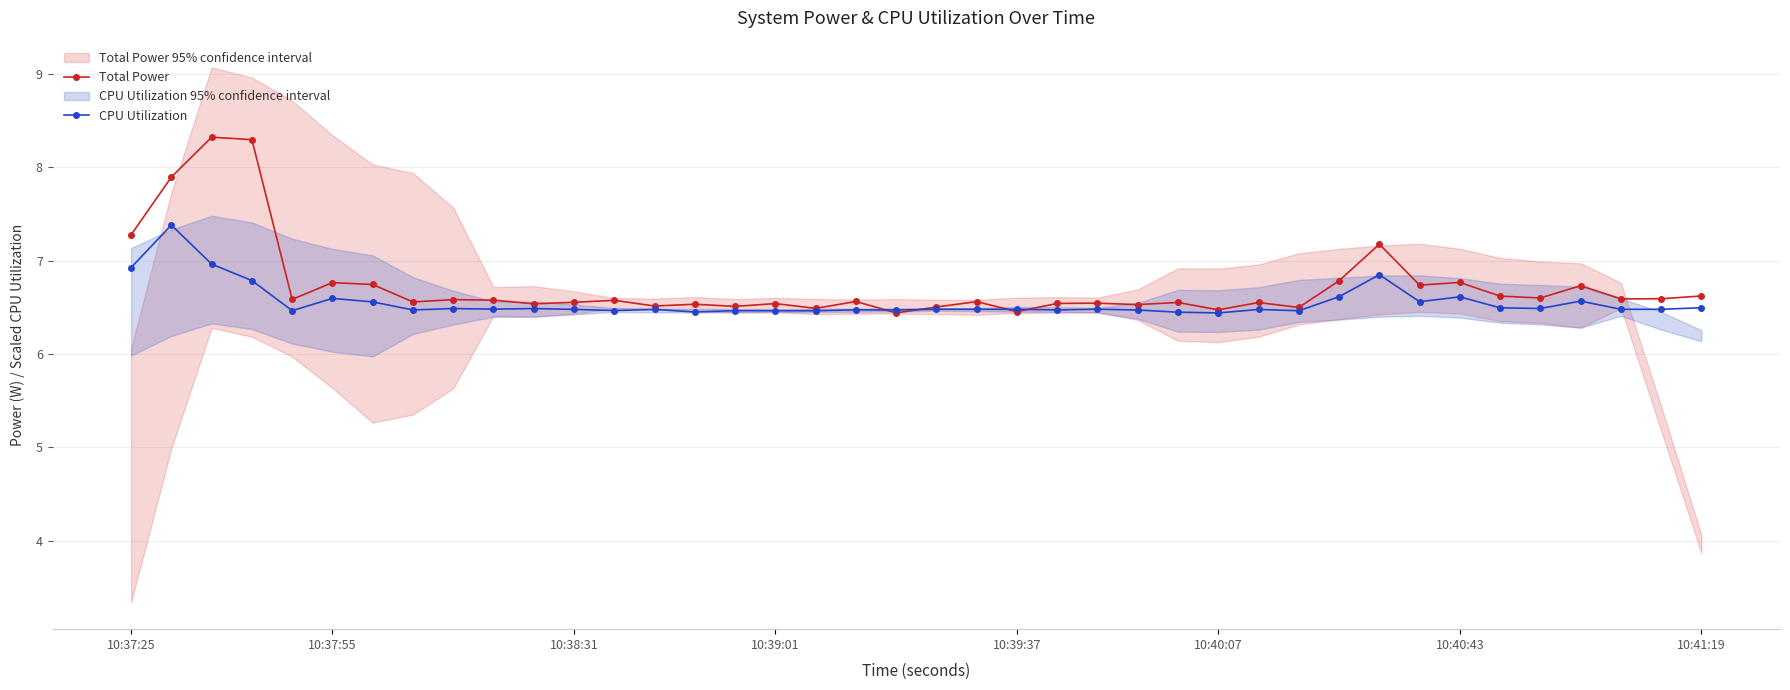

Reading left to right, what are all the values shown in this chart?

Total Power: 7.3	7.9	8.3	8.3	6.6	6.8	6.7	6.6	6.6	6.6	6.5	6.6	6.6	6.5	6.5	6.5	6.5	6.5	6.6	6.4	6.5	6.6	6.5	6.5	6.5	6.5	6.6	6.5	6.6	6.5	6.8	7.2	6.7	6.8	6.6	6.6	6.7	6.6	6.6	6.6
CPU Utilization: 6.9	7.4	7.0	6.8	6.5	6.6	6.6	6.5	6.5	6.5	6.5	6.5	6.5	6.5	6.4	6.5	6.5	6.5	6.5	6.5	6.5	6.5	6.5	6.5	6.5	6.5	6.4	6.4	6.5	6.5	6.6	6.8	6.6	6.6	6.5	6.5	6.6	6.5	6.5	6.5